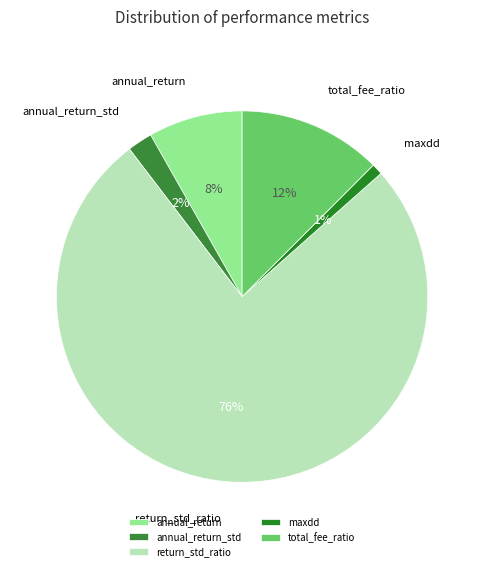

Count the number of slices in the pie.

5